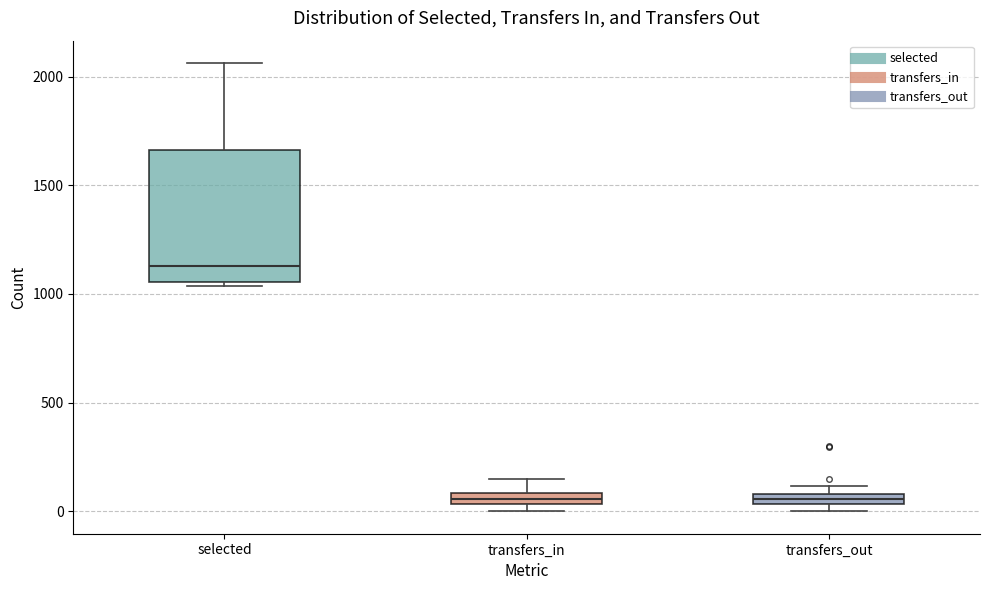

Where is the lower edge of the box for transfers_out on the y-axis? The values are not printed on the chart, so give them approximately, as read against the axis.

50